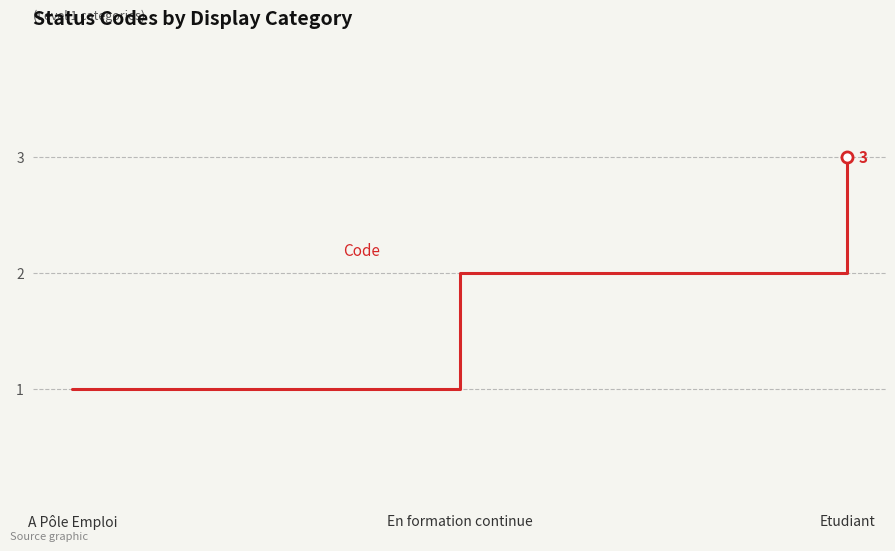

What is the change in value from En formation continue to Etudiant?

+1